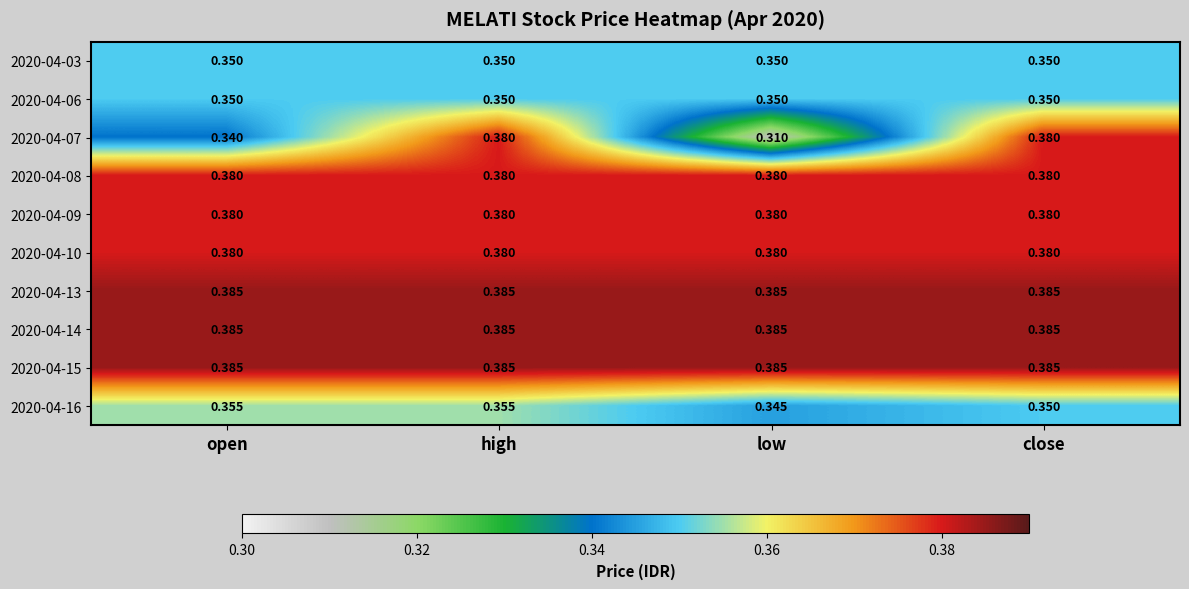

Is the value of 2020-04-08 at high greater than the value of 2020-04-03 at close?

Yes